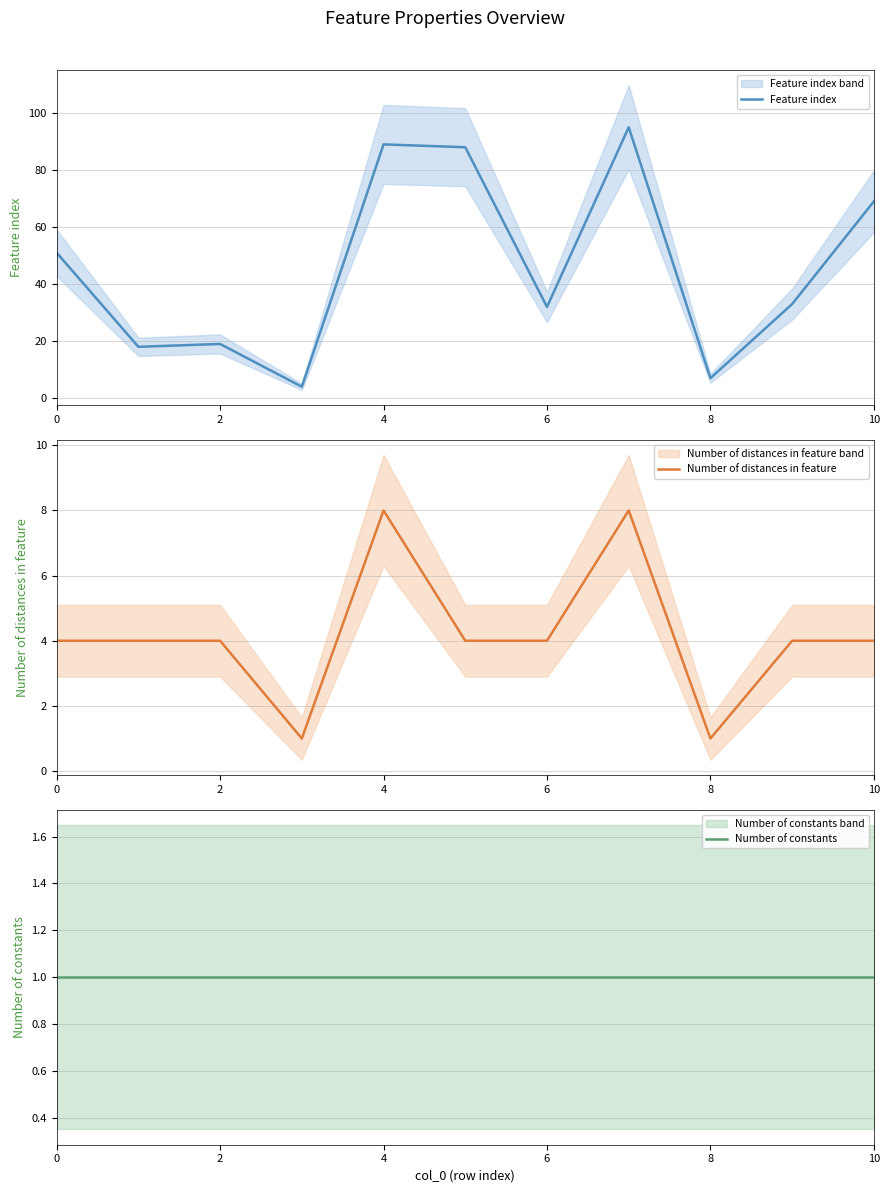

True or false: Number of distances in feature has more than 2 interior local peaks.

False